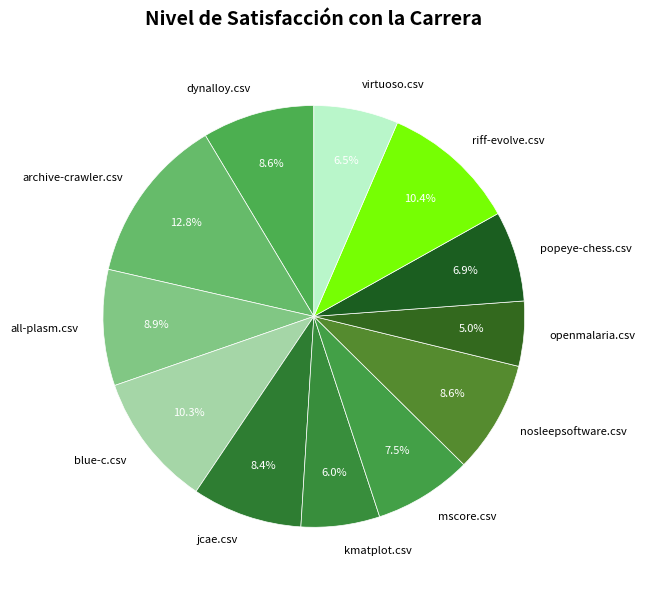

Is there any slice that represents more than half of the pie?

No